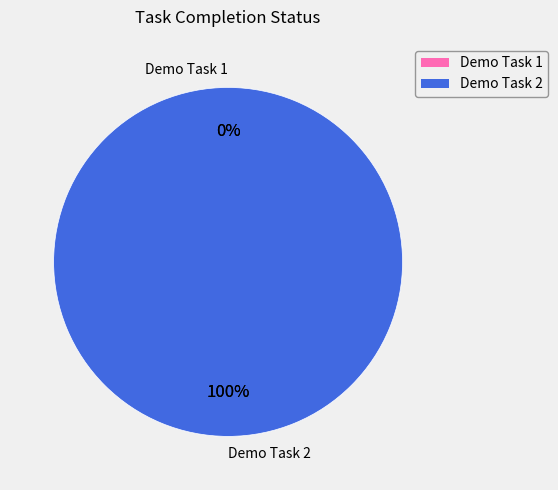

Which slice is the smallest?

Demo Task 1